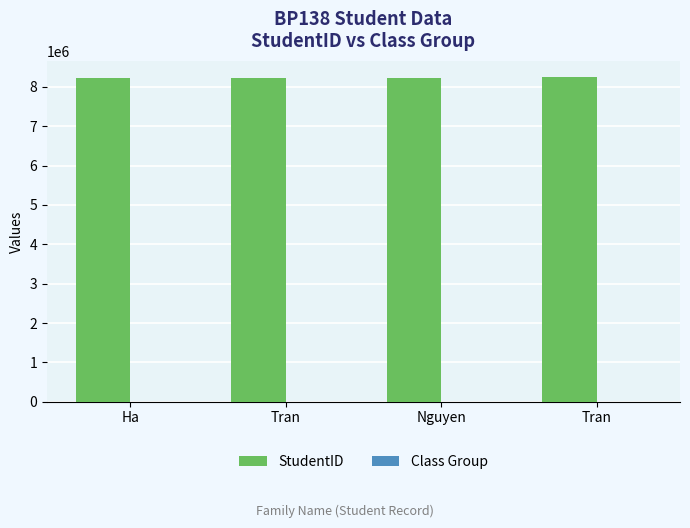

At which label does StudentID first exceed 8231181?

Tran